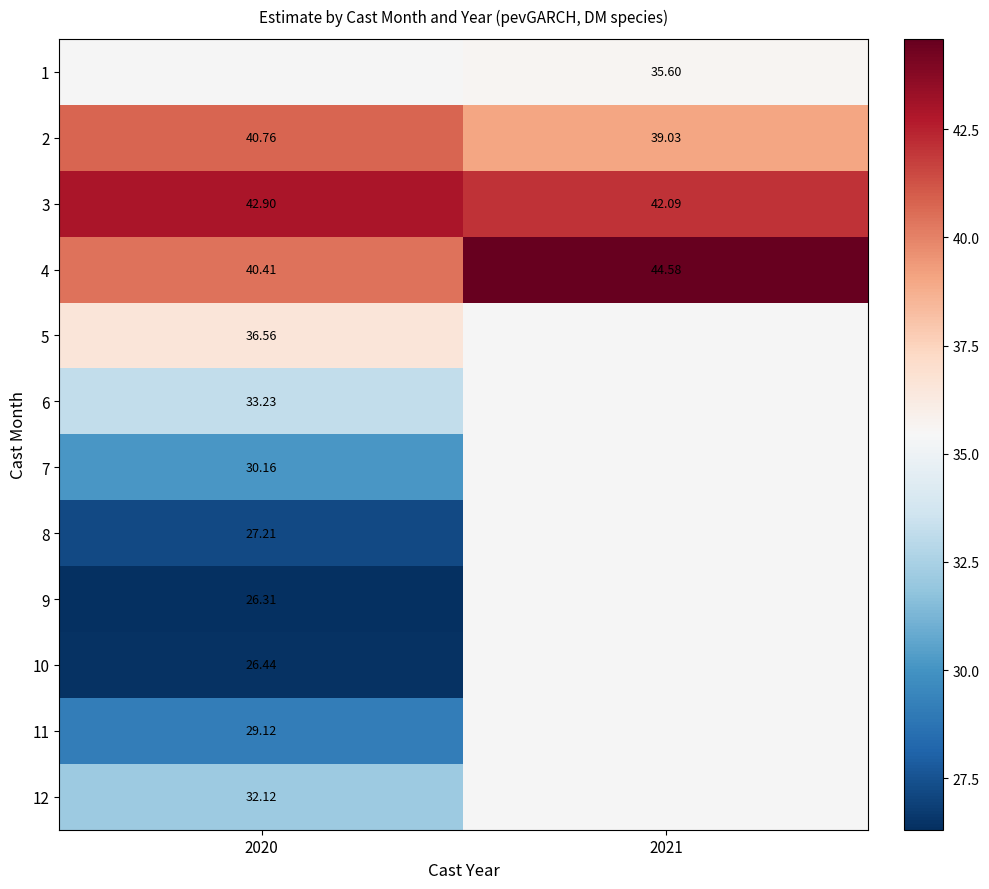

What is the minimum value shown in the chart?

26.3